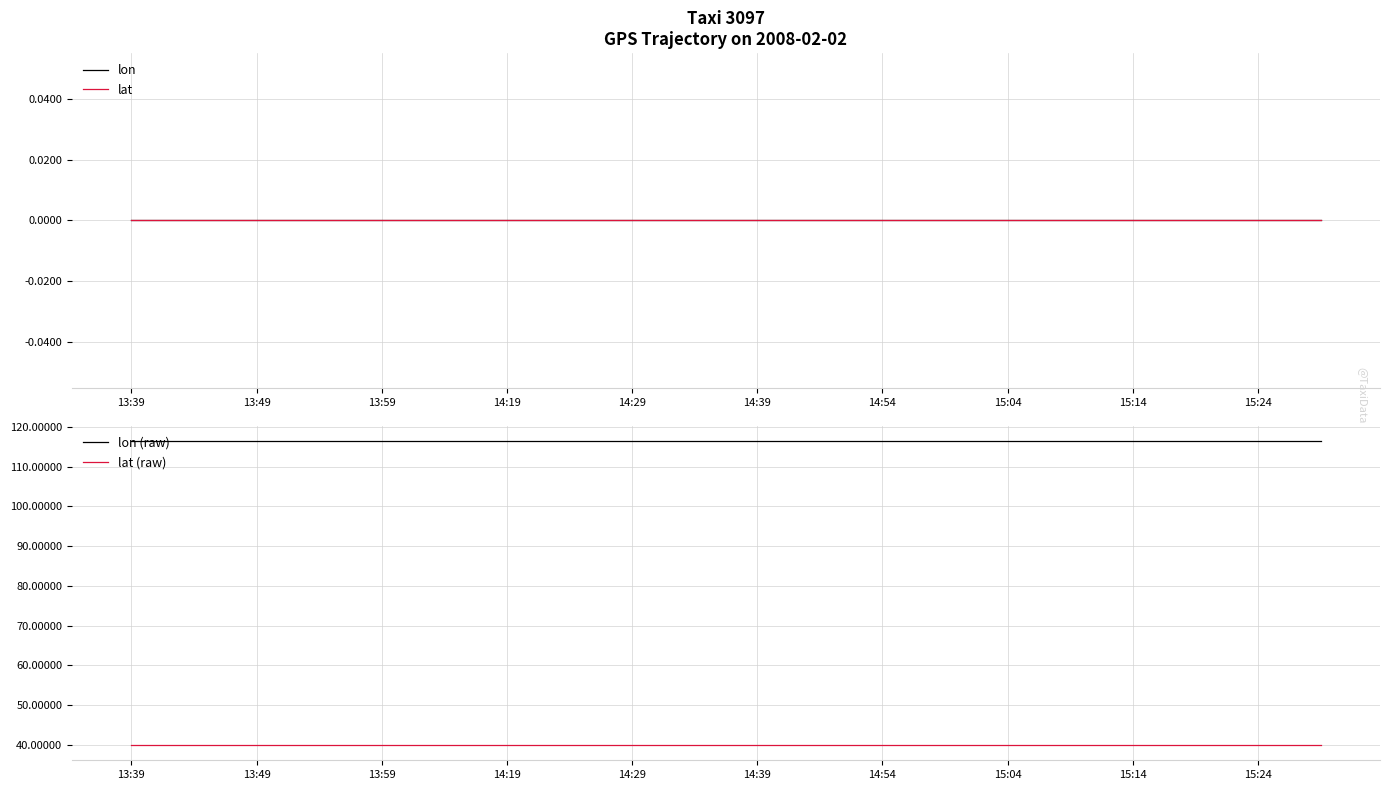

At how many categories does at least one series exceed 19?

20